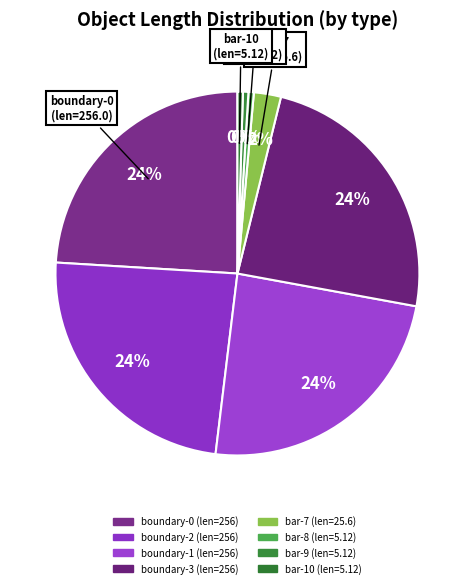

How many slices are in this pie chart?

8